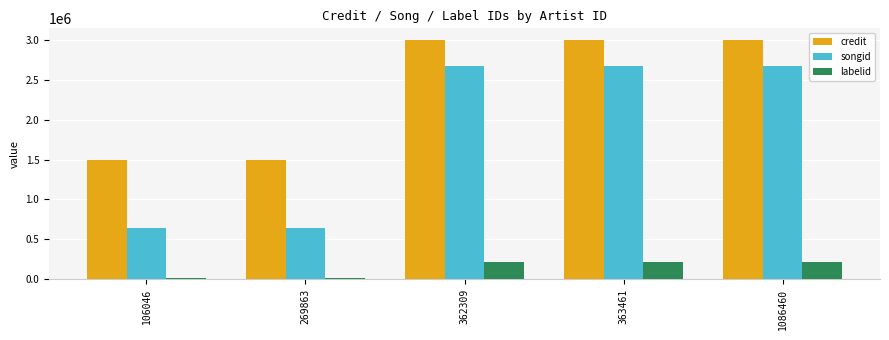

Reading left to right, list all the values displayed in this chart.

credit: 106046=1488817	269863=1488817	362309=2996062	363461=2996062	1086460=2996062
songid: 106046=642684	269863=642684	362309=2675648	363461=2675648	1086460=2675648
labelid: 106046=14421	269863=14421	362309=217617	363461=217617	1086460=217617